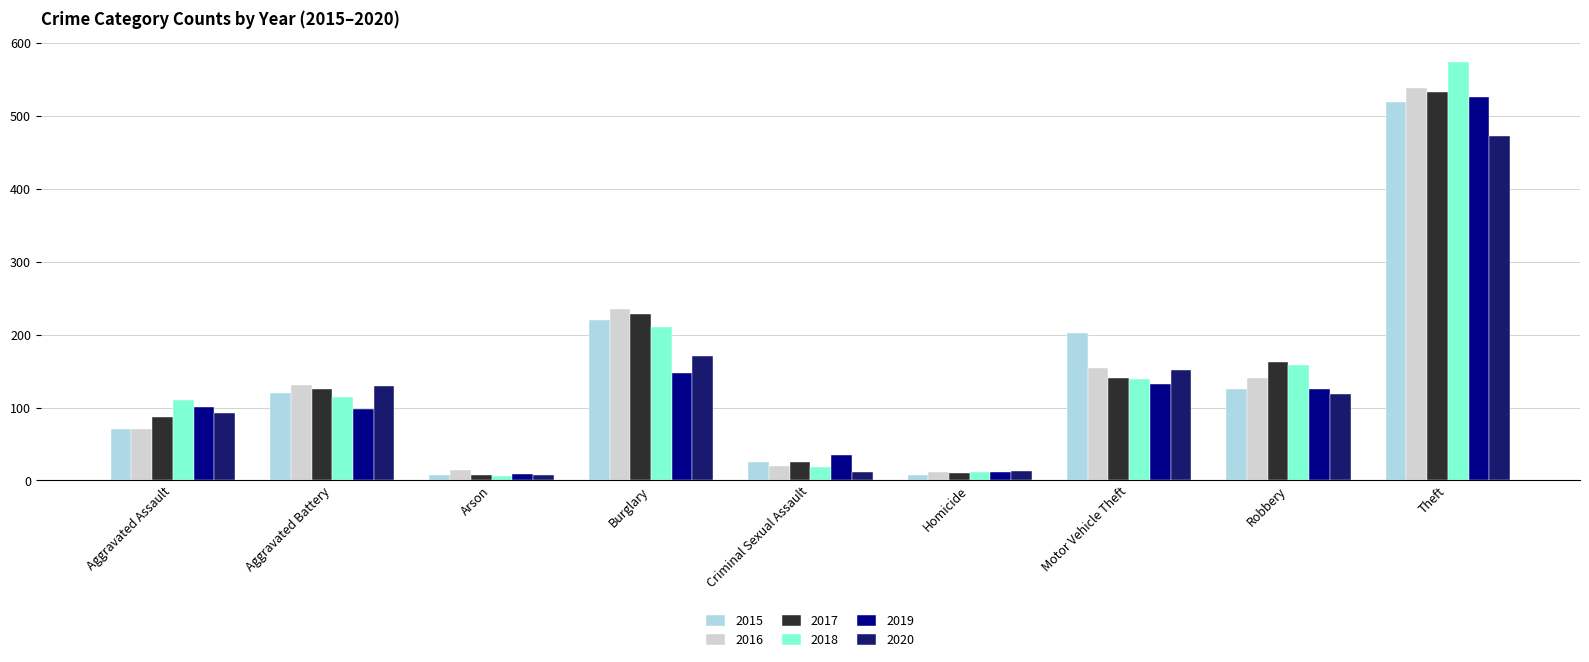

How many bars are there in total?

54